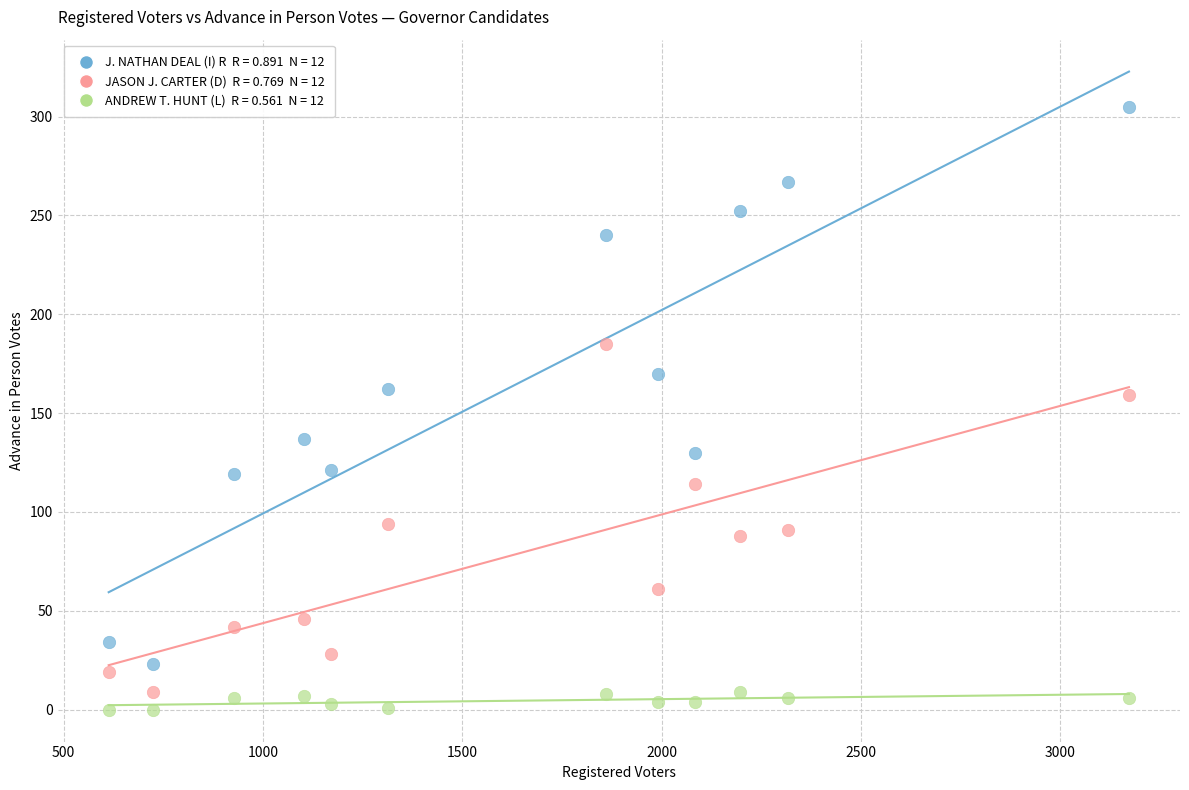

Across all data points, what is the range of Y values (max minus min)?

305